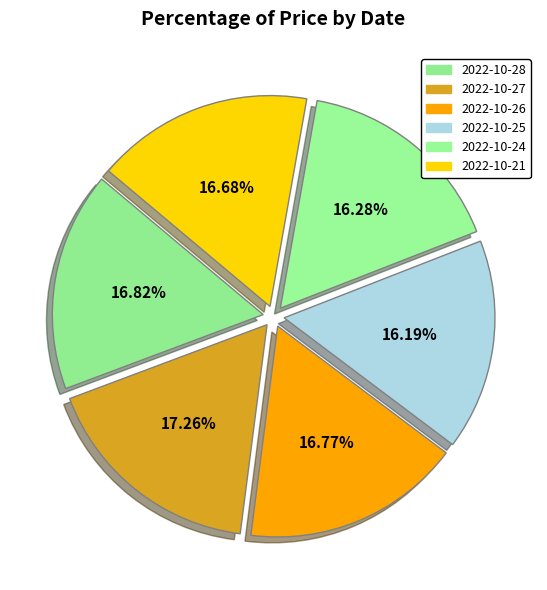

Is it true that 2022-10-21 is 6% of the pie?

False